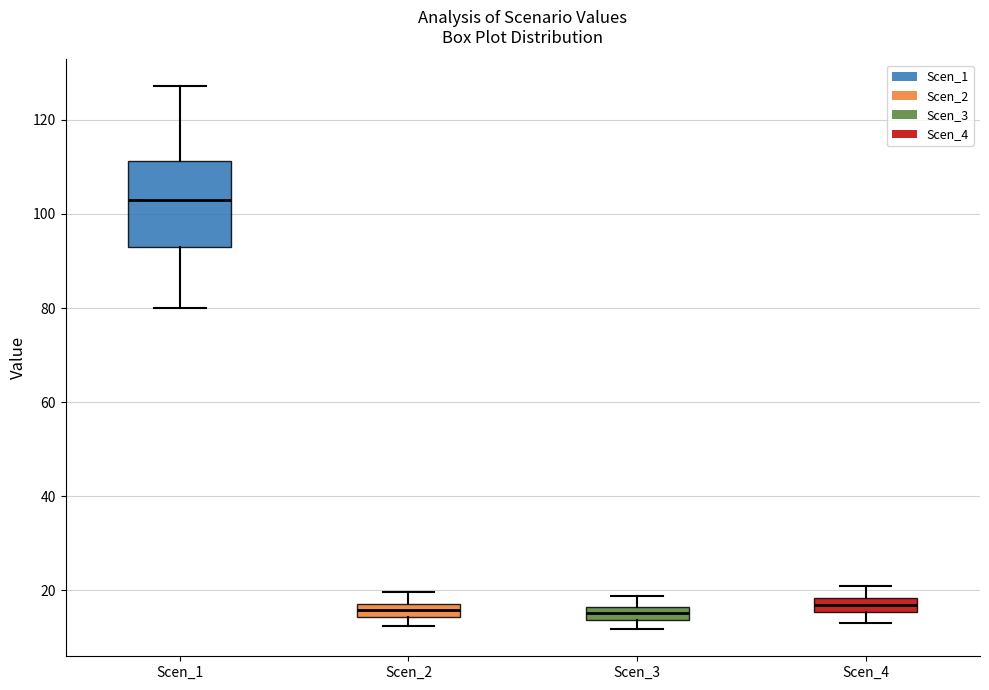

Which box is the tallest, from its lower edge to its upper edge?

Scen_1